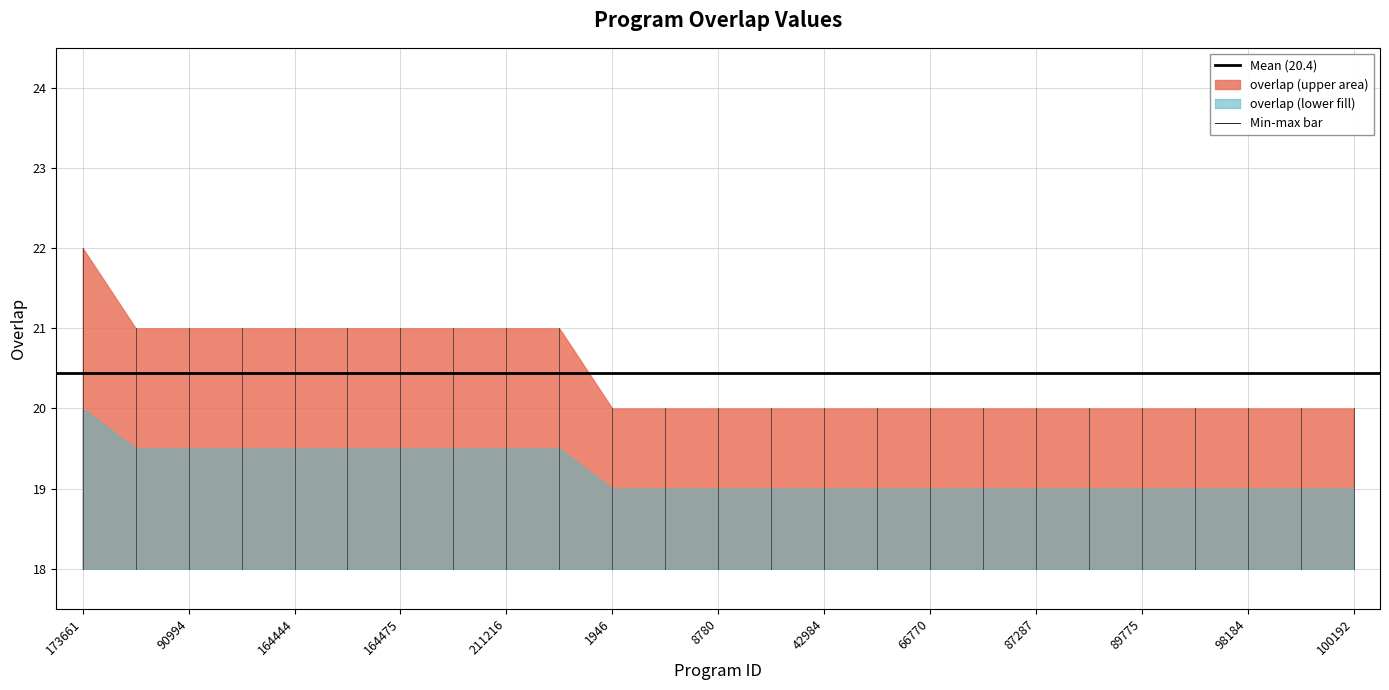

Where is the data nearest to the value 21?

69960